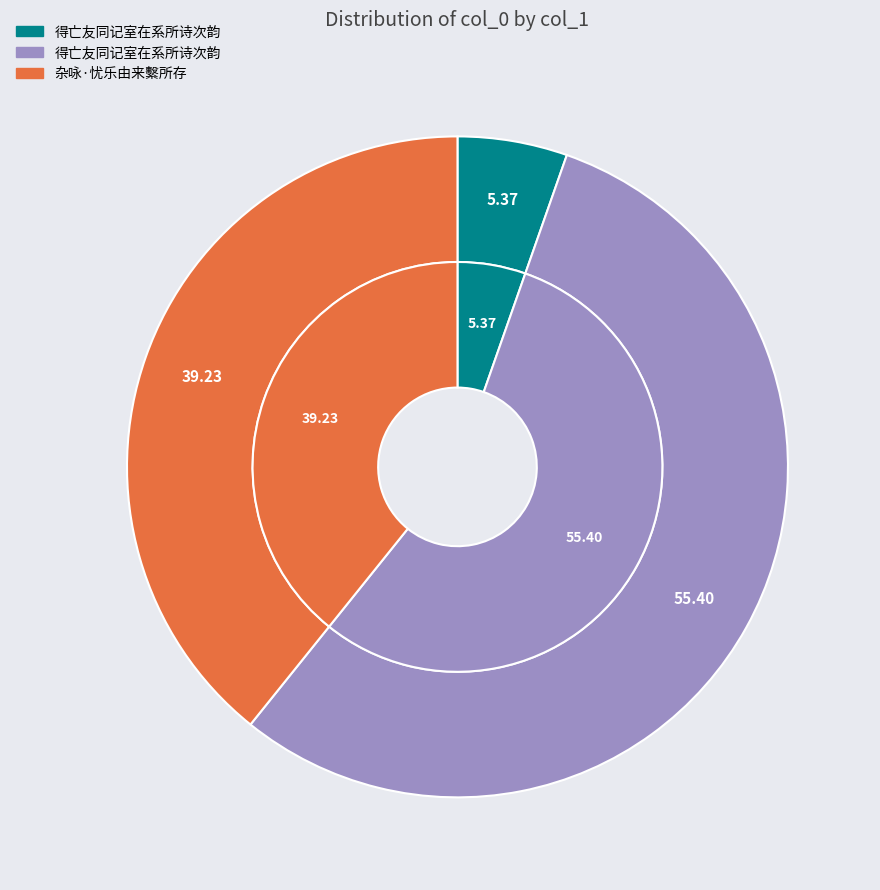

Between 得亡友同记室在系所诗次韵 (484738) and 杂咏·忧乐由来繫所存, which is larger?

得亡友同记室在系所诗次韵 (484738)